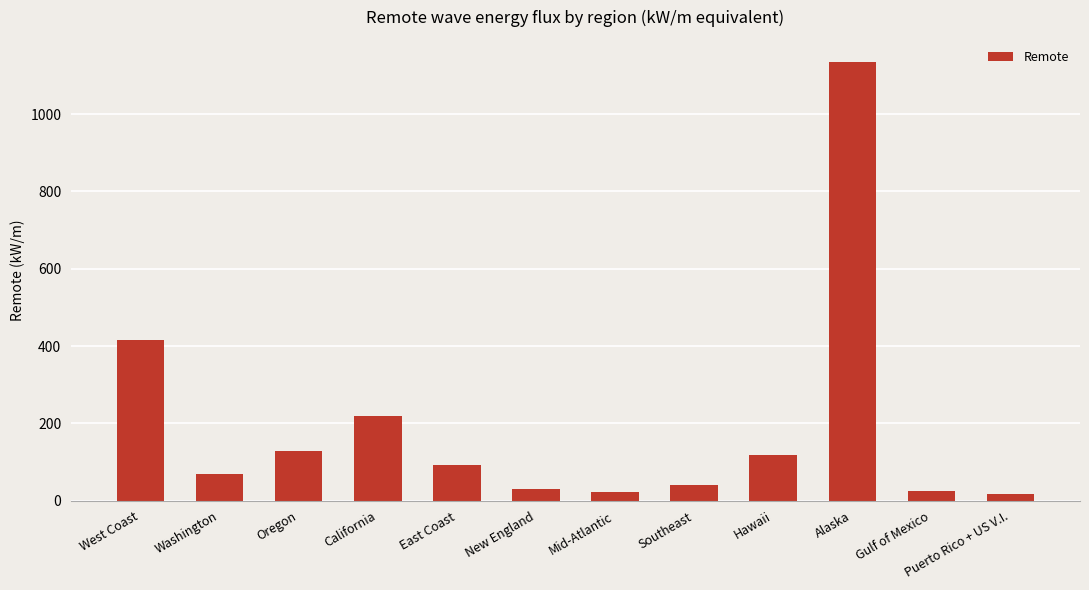

How many bars are there in total?

12